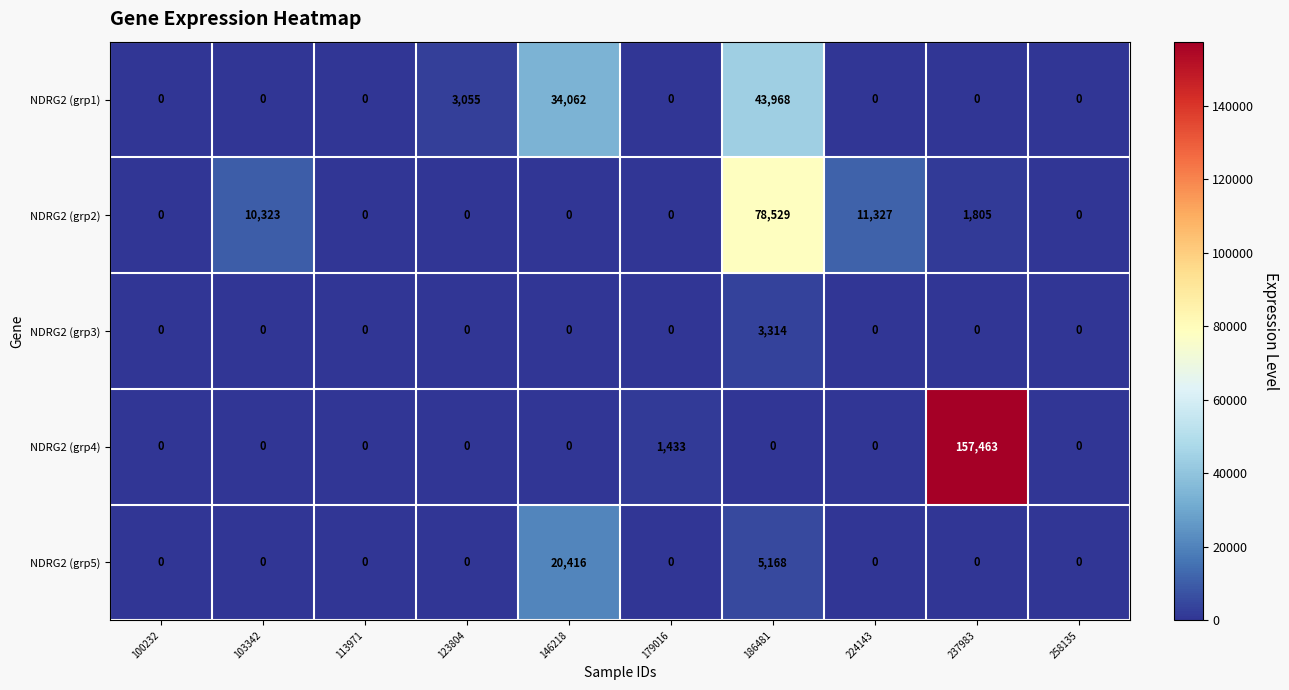

At which category is the sum across all series the highest?

237983